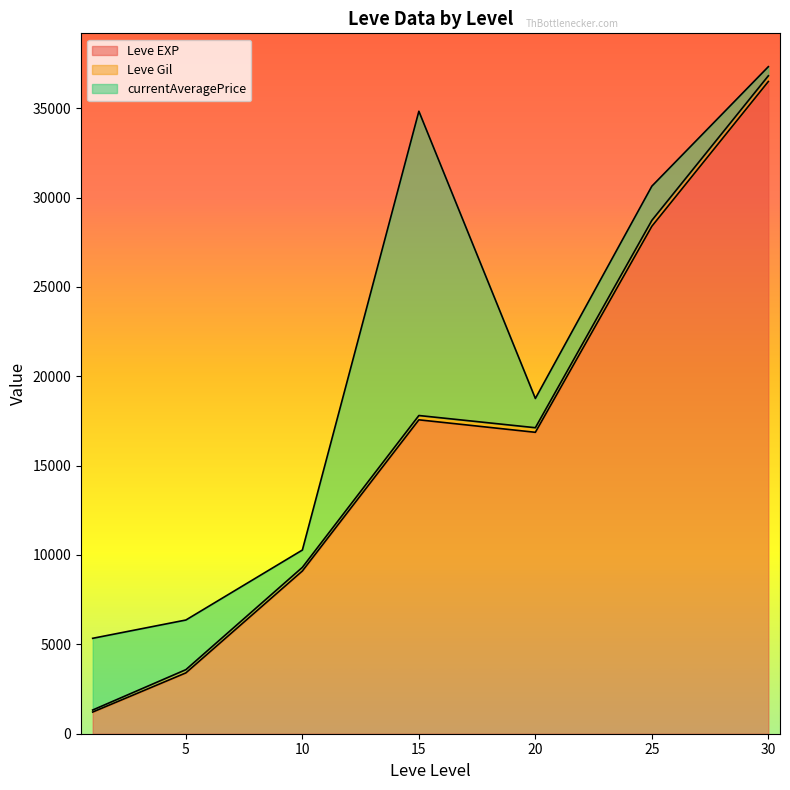

At which category does currentAveragePrice reach its first local valley?

1